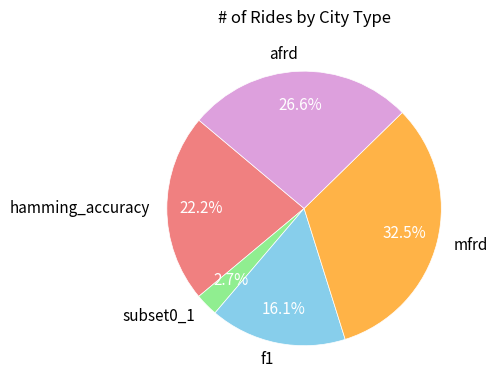

What is the largest slice in the pie chart?

mfrd